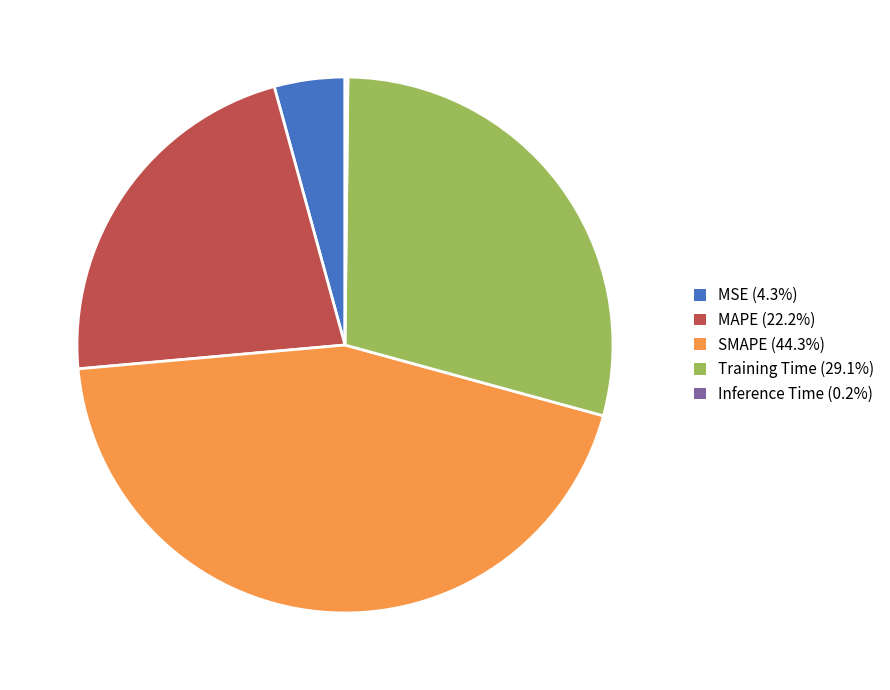

Between SMAPE and MSE, which is larger?

SMAPE